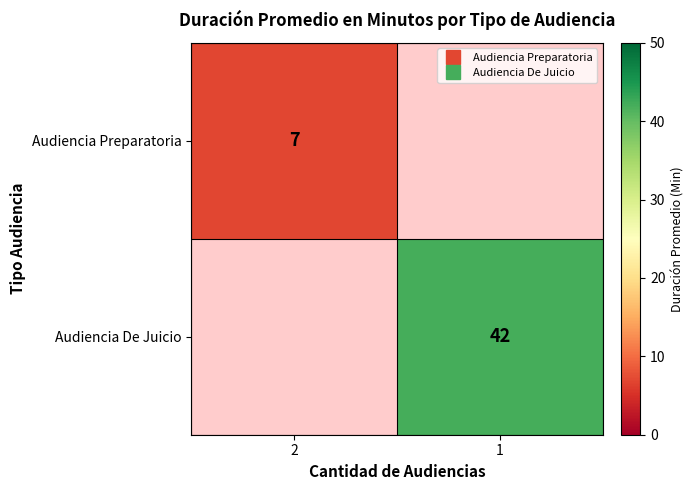

What is the greatest value displayed?

42.0